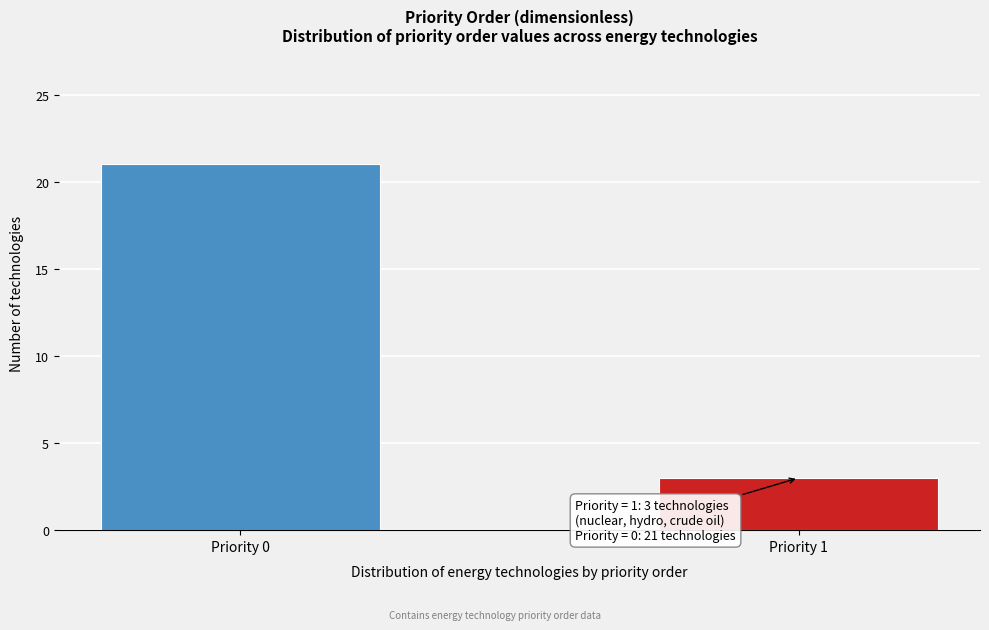

Reading right to left, list all the values displayed in this chart.

Priority 1=3	Priority 0=21